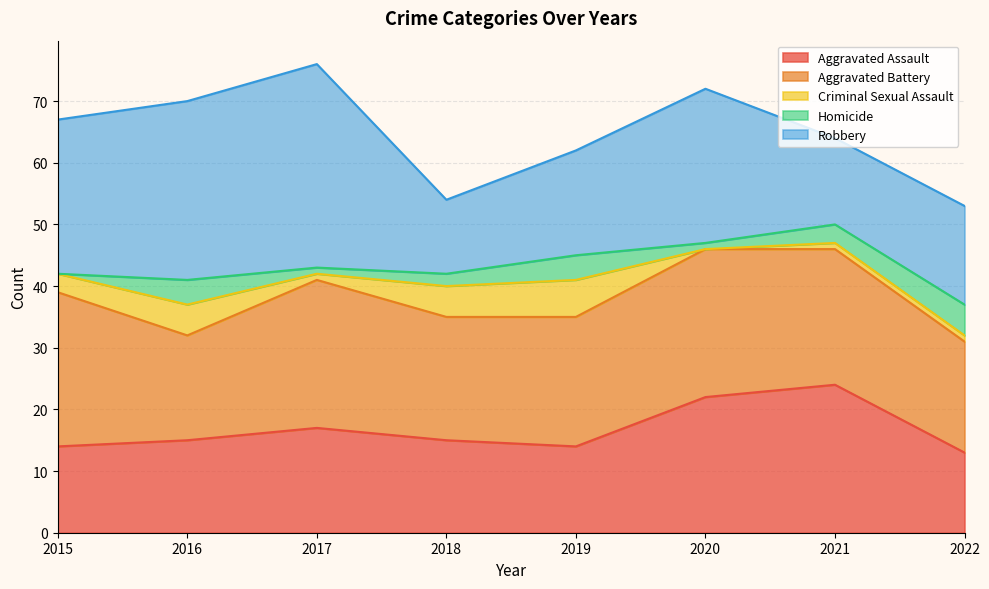

How many values in the Robbery series are below 25?

4